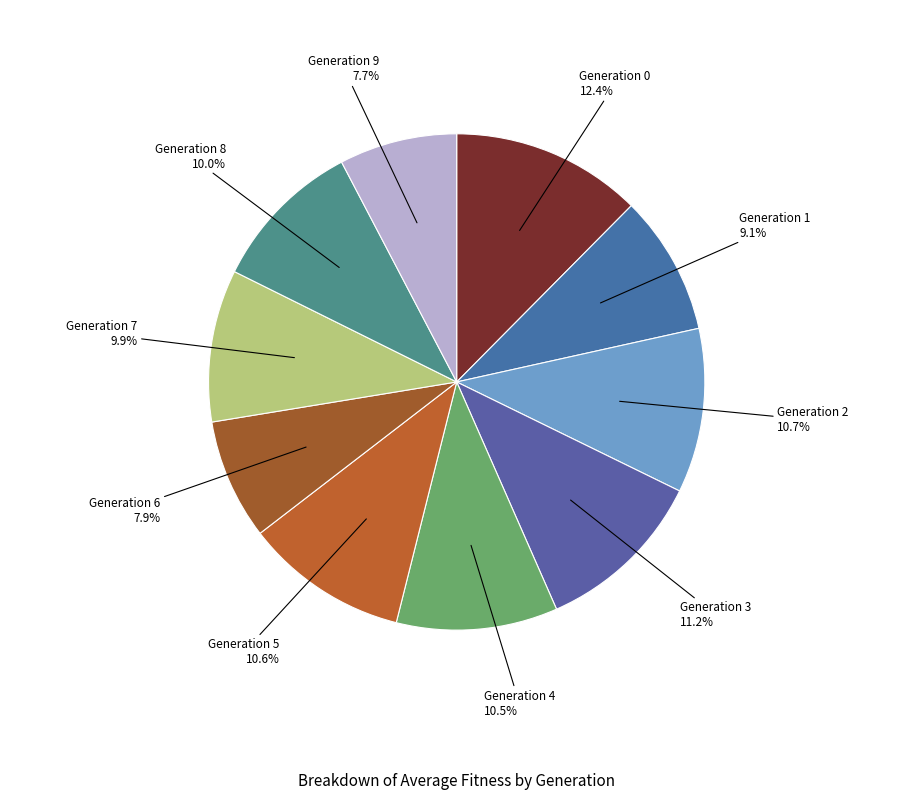

Which has a higher value, Generation 9 or Generation 8?

Generation 8